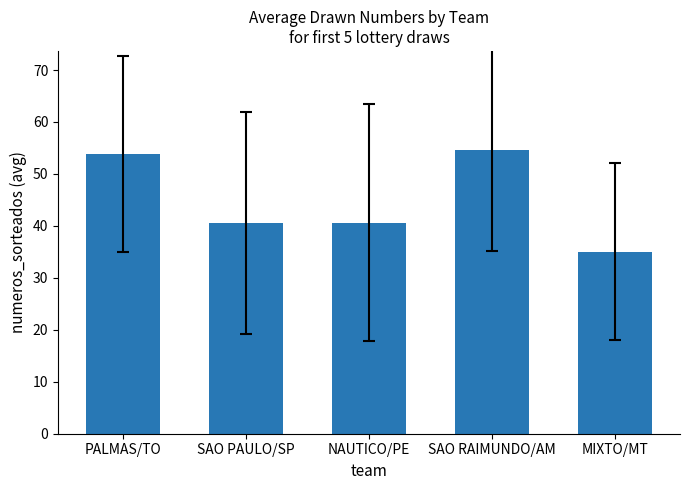

What is the ratio of the value at SAO RAIMUNDO/AM to the value at PALMAS/TO?

1.0